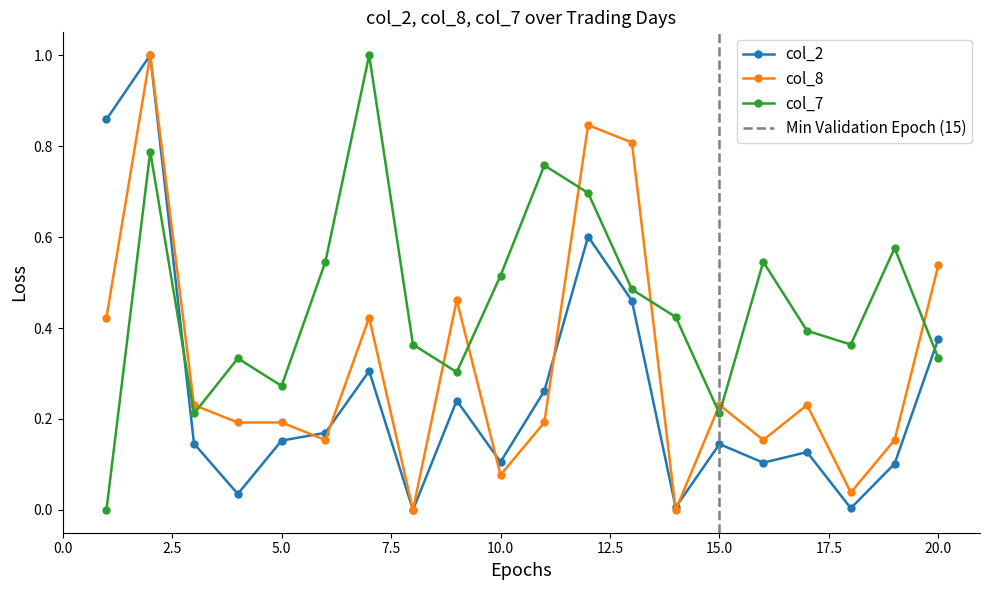

At which category does col_7 reach its first local peak?

2